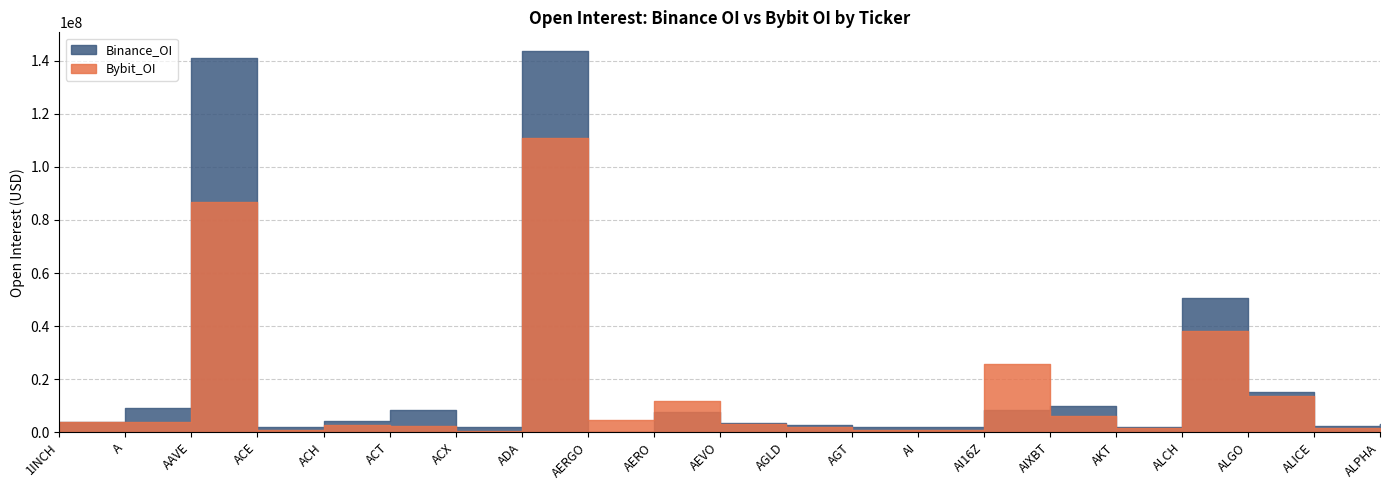

How many interior local peaks does the Binance_OI series have?

6